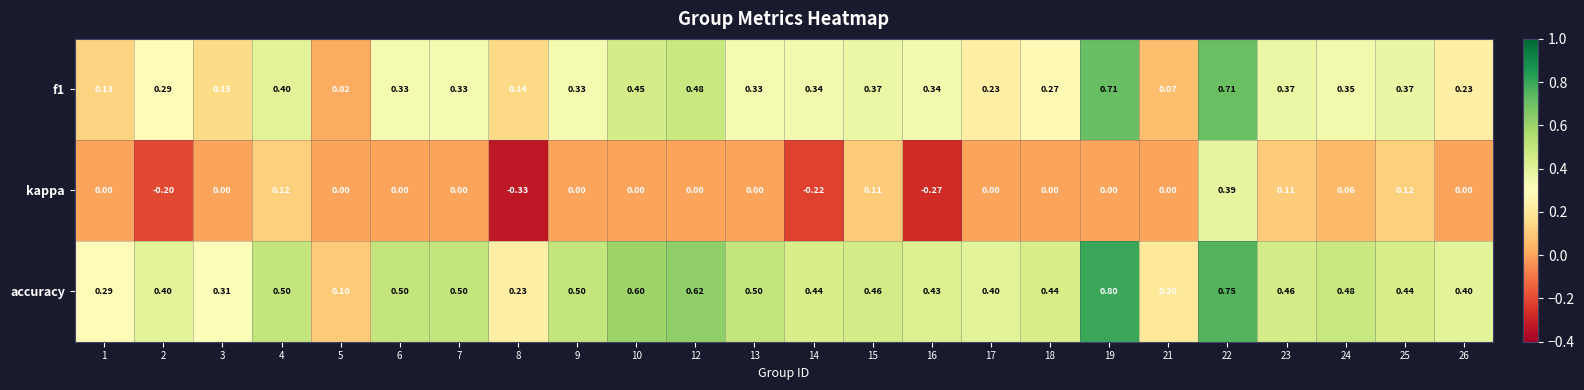

Which series has the widest spread of values?

kappa